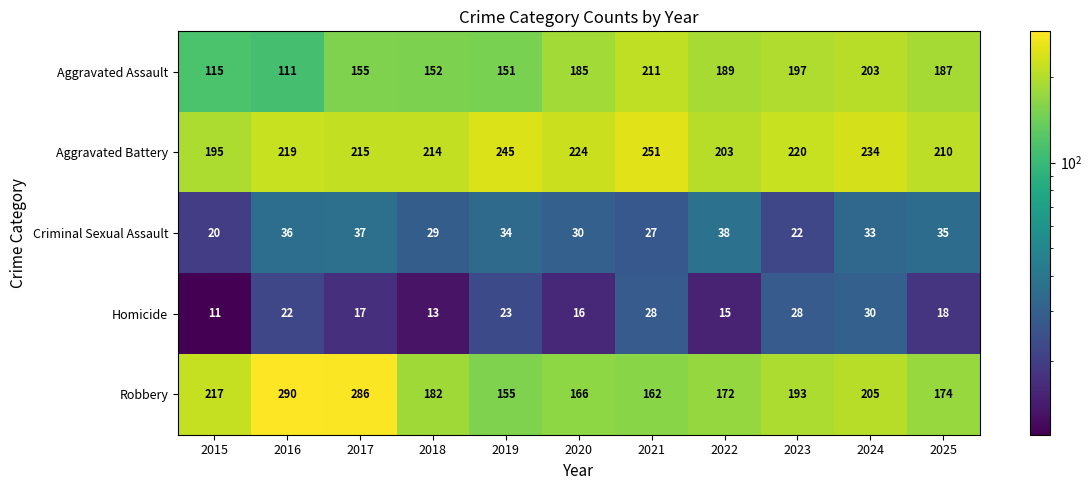

What is the sum of all Homicide values?

221